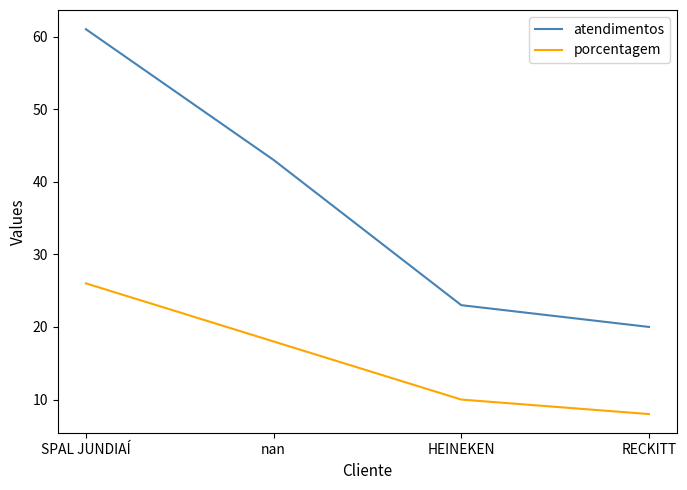

Which label corresponds to the largest value in the chart?

SPAL JUNDIAÍ